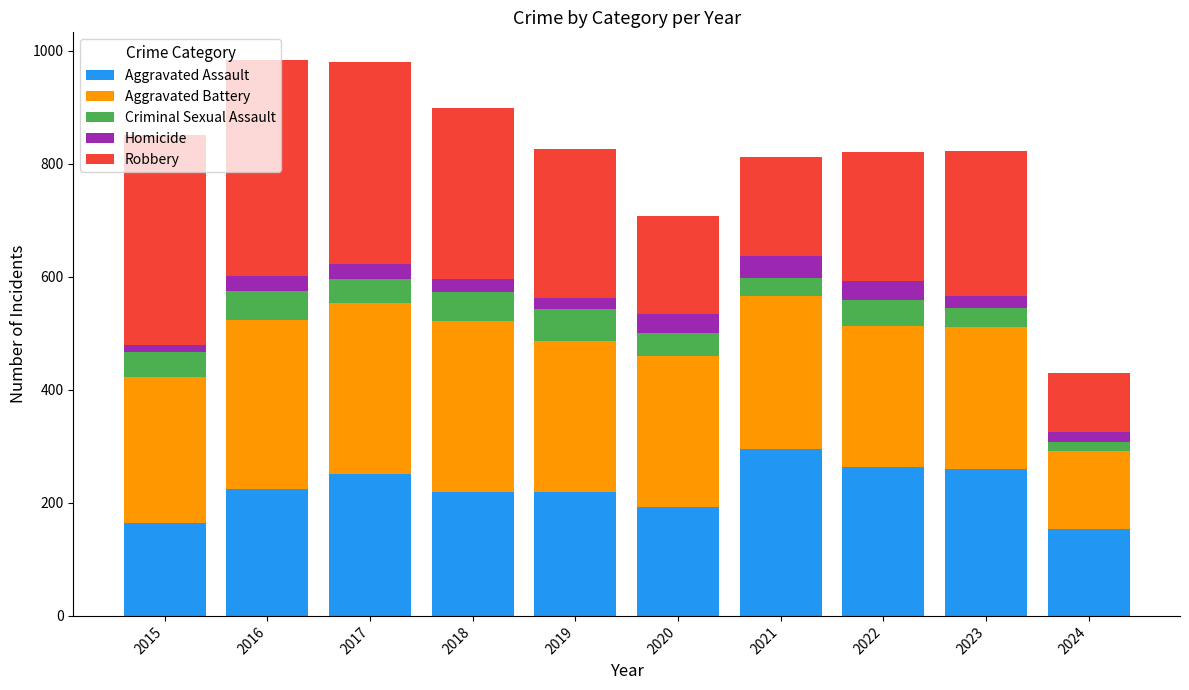

Count the number of data series in this chart.

5